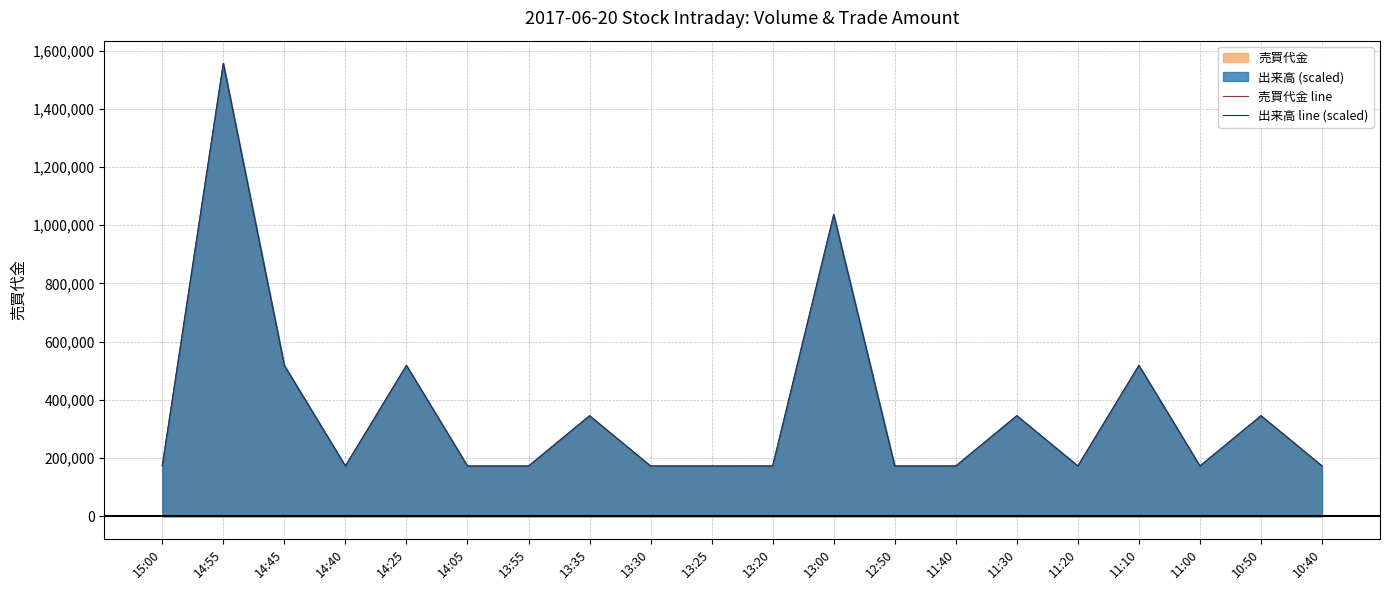

Is it true that 出来高 line (scaled) equals 172900 at 12:50?

True